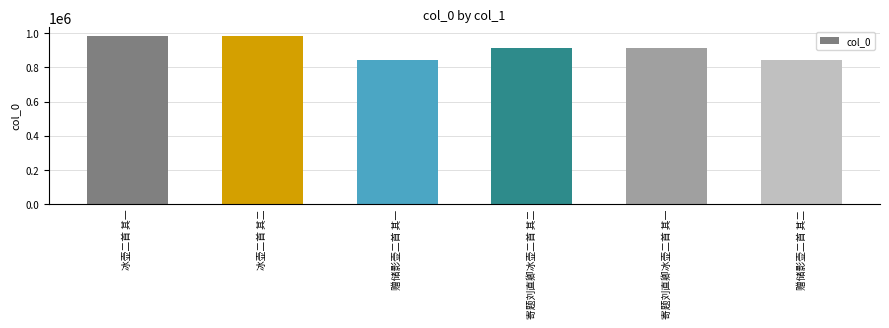

Does the chart contain stacked bars?

No